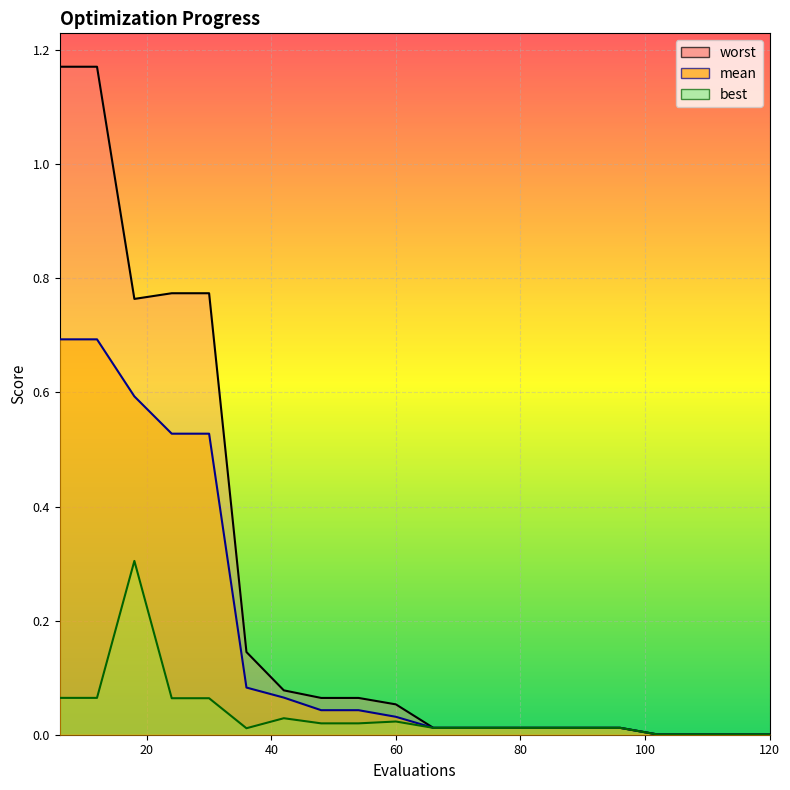

At which category does the chart reach its minimum across all series?

102